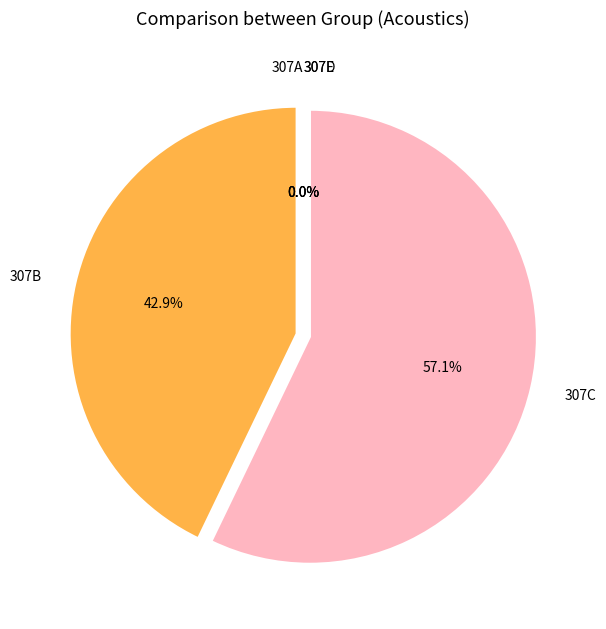

Which slice is the largest?

307C